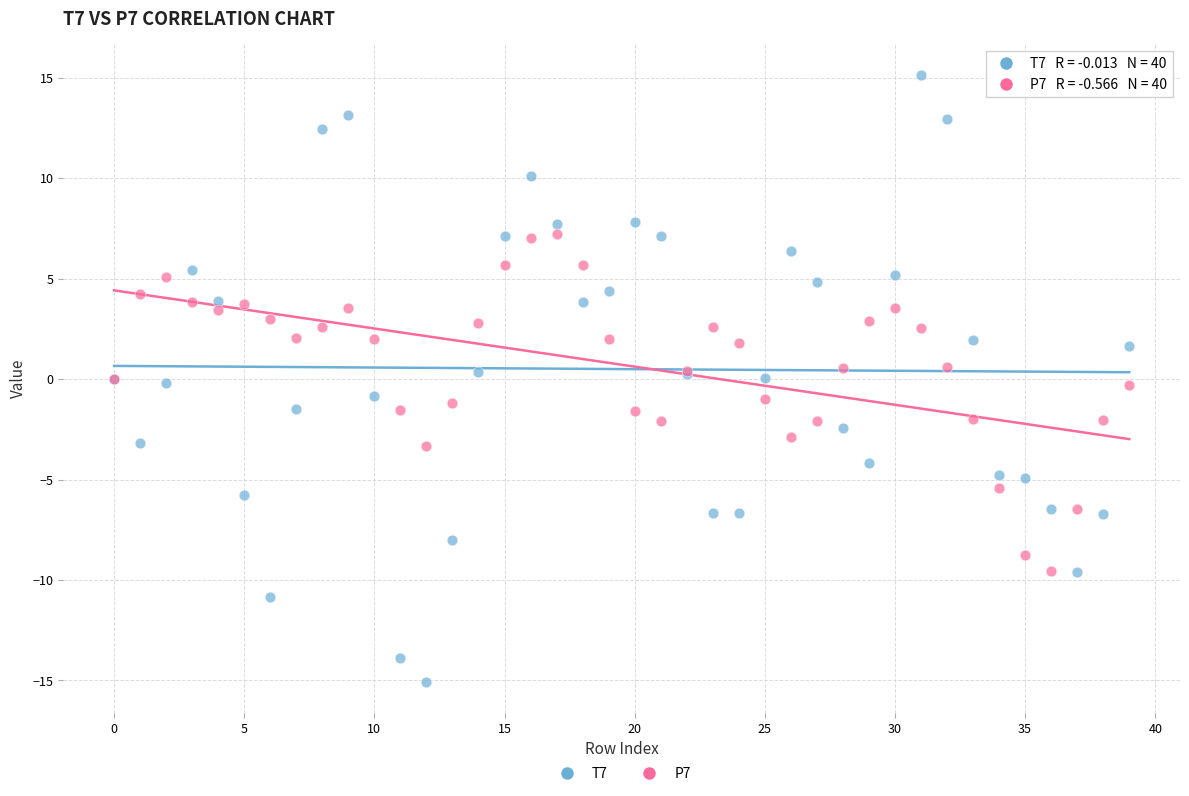

Which series has the largest Y range (max minus min)?

T7